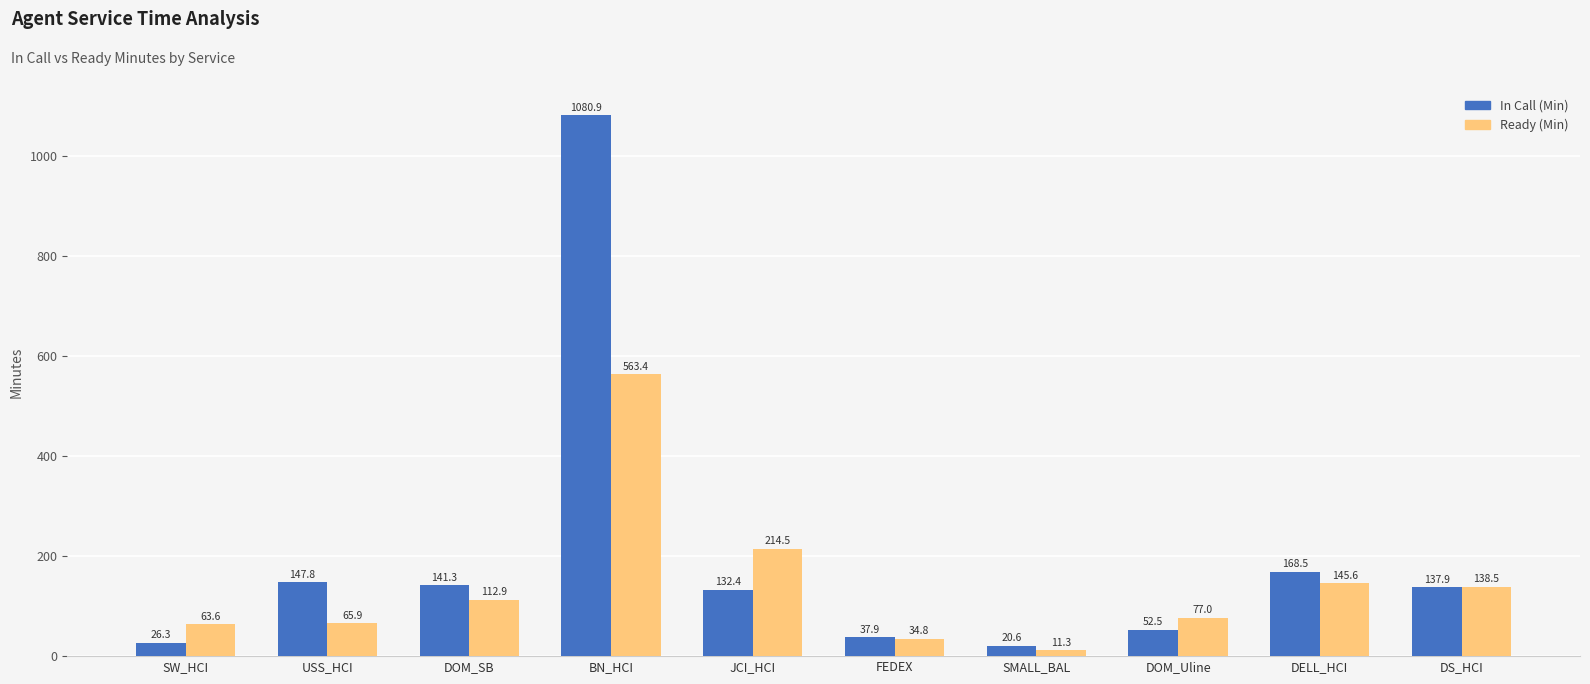

The value of Ready (Min) at FEDEX is 34.8. True or false?

True